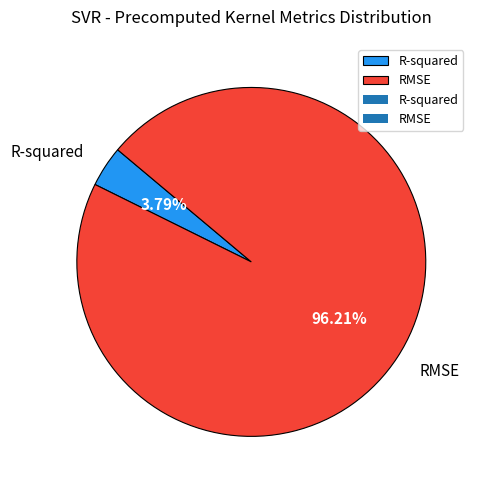

How many segments does this pie chart have?

2